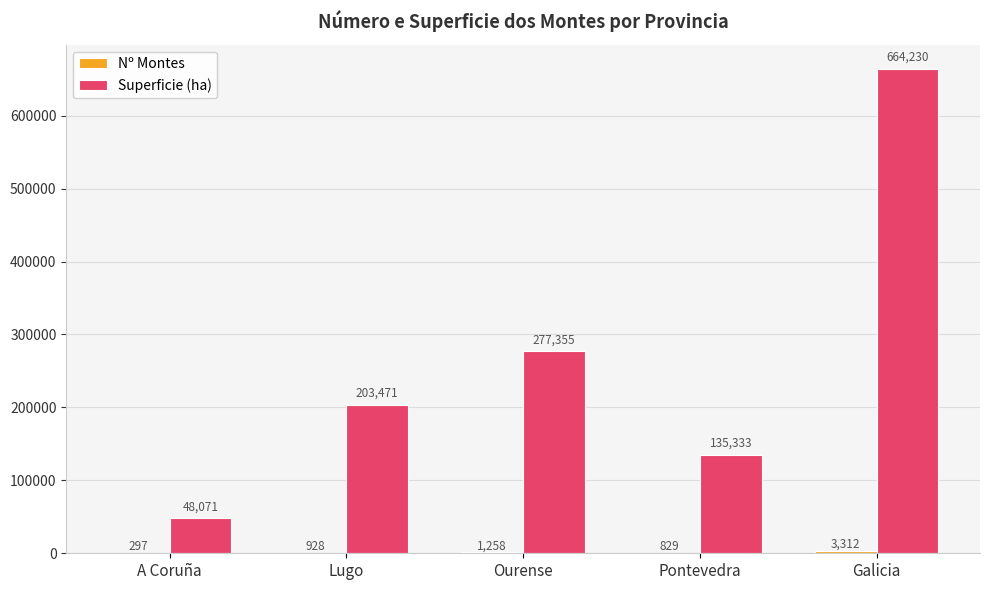

True or false: Superficie (ha) has a value of 664229.9 at Galicia.

True